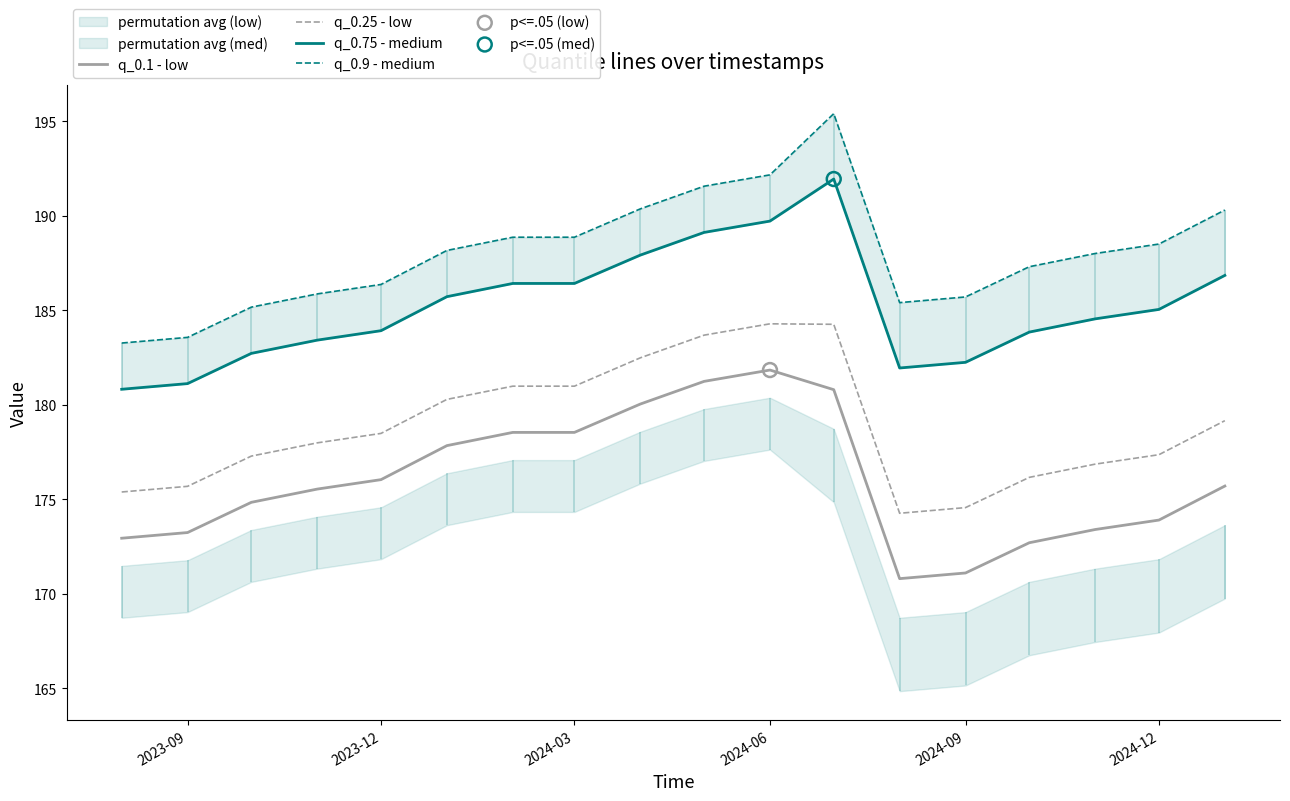

Which series has the largest total across all categories?

q_0.9 - medium